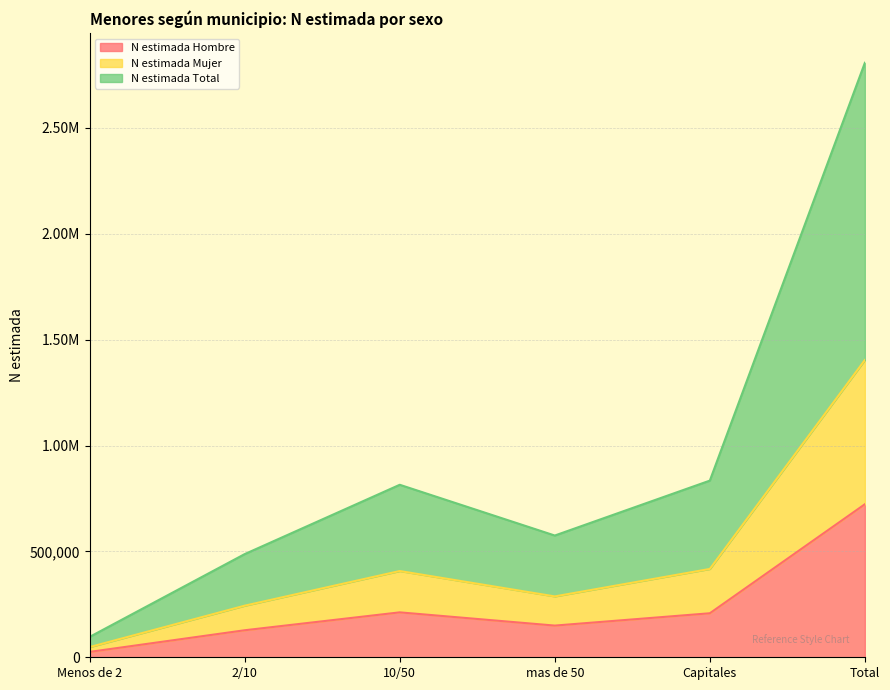

What position from the right is mas de 50?

3